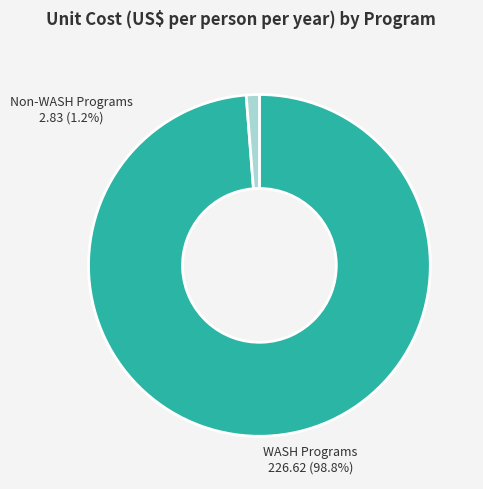

True or false: Family planning accounts for 0% of the total.

True